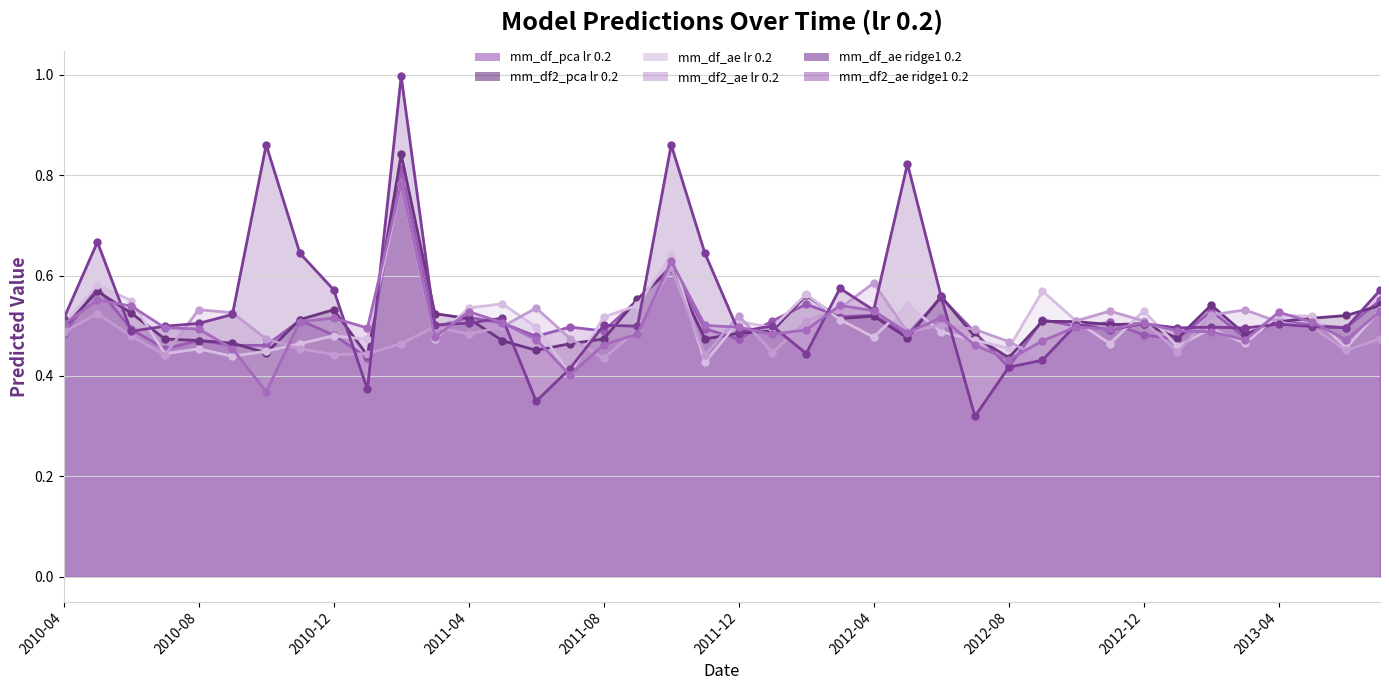

Which series has the largest total across all categories?

mm_df_ae ridge1 0.2